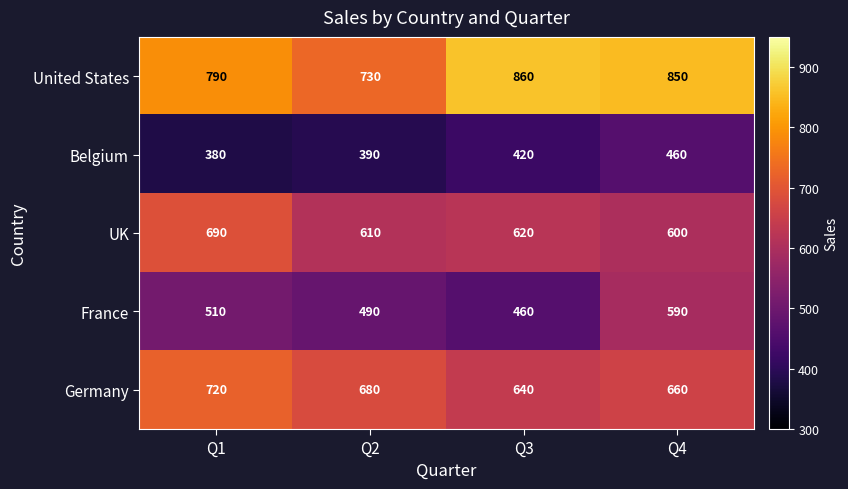

Count the number of data series in this chart.

5